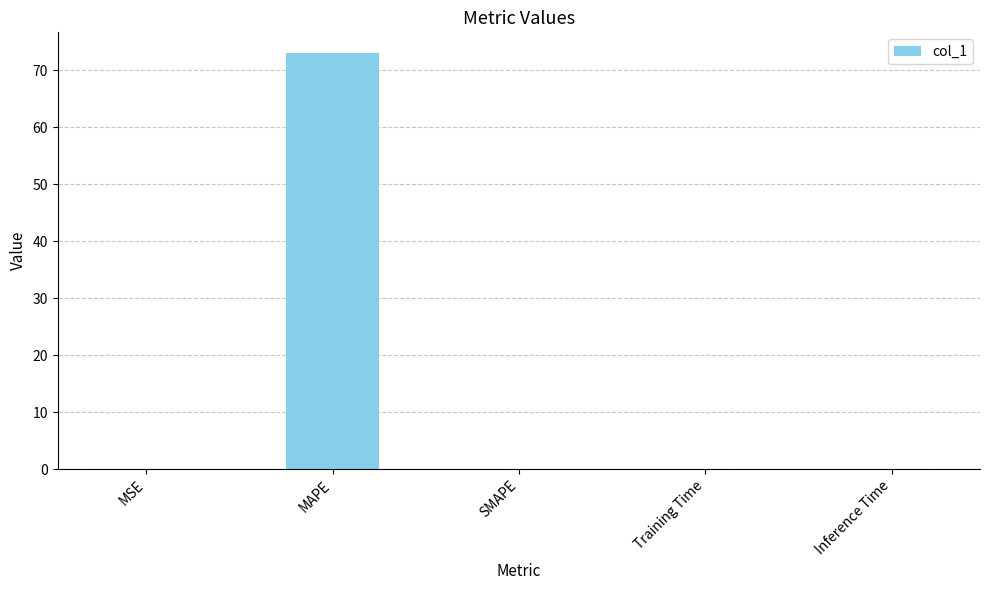

Is it true that the value at MAPE is 121.0?

False